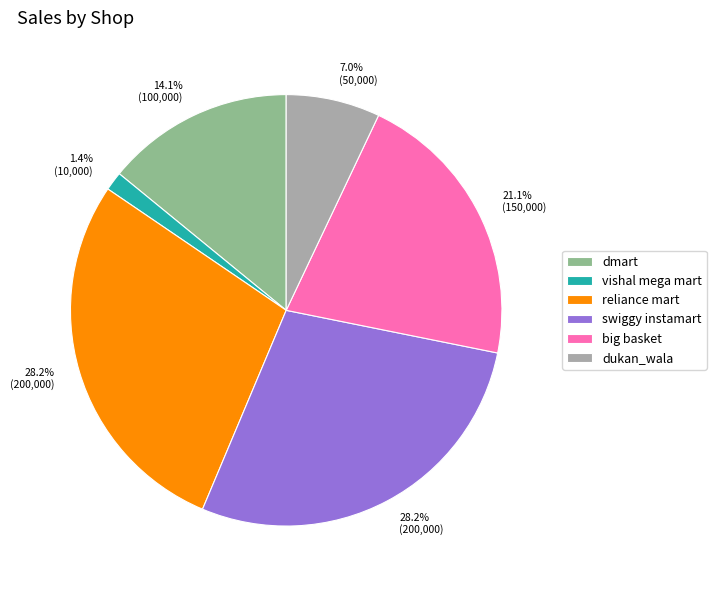

How many segments does this pie chart have?

6